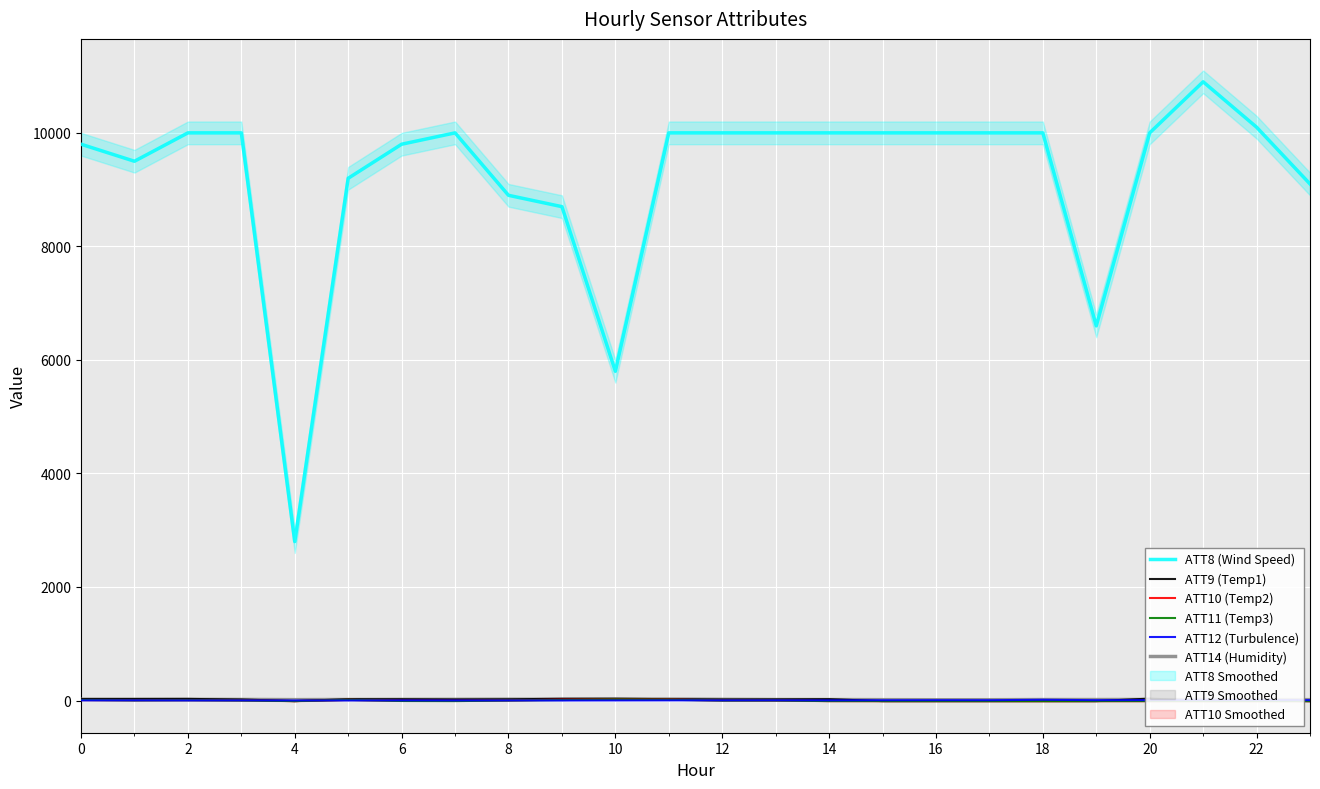

Which category has the highest value across all series?

21